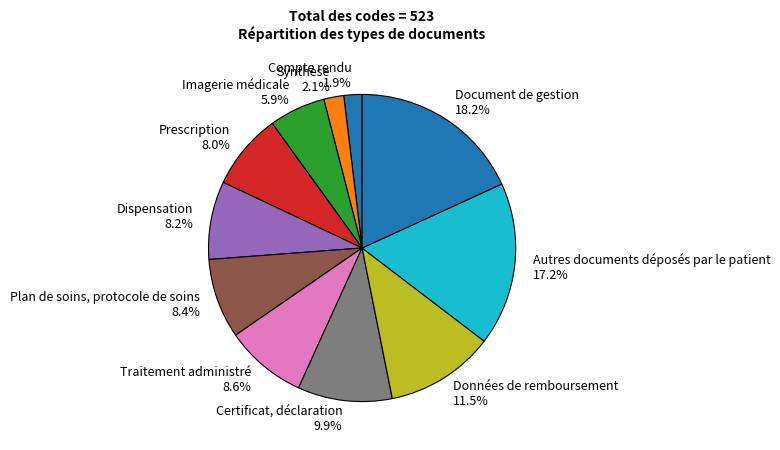

To the nearest percent, what is the difference between the Imagerie médicale and Dispensation slice percentages?

2%